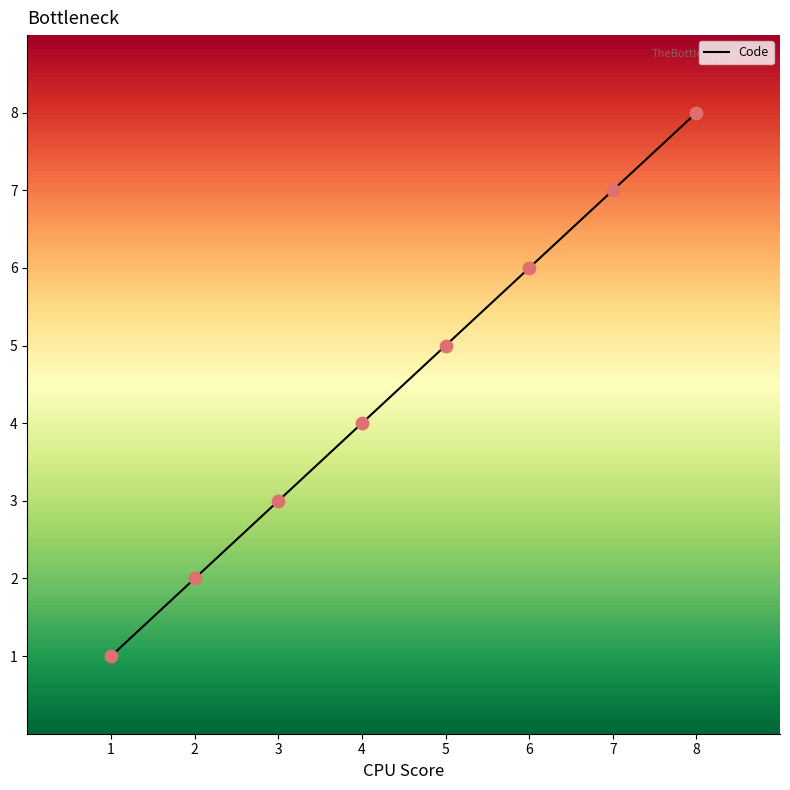

Approximately how many times larger is the value at 7 compared to 5?

1.4